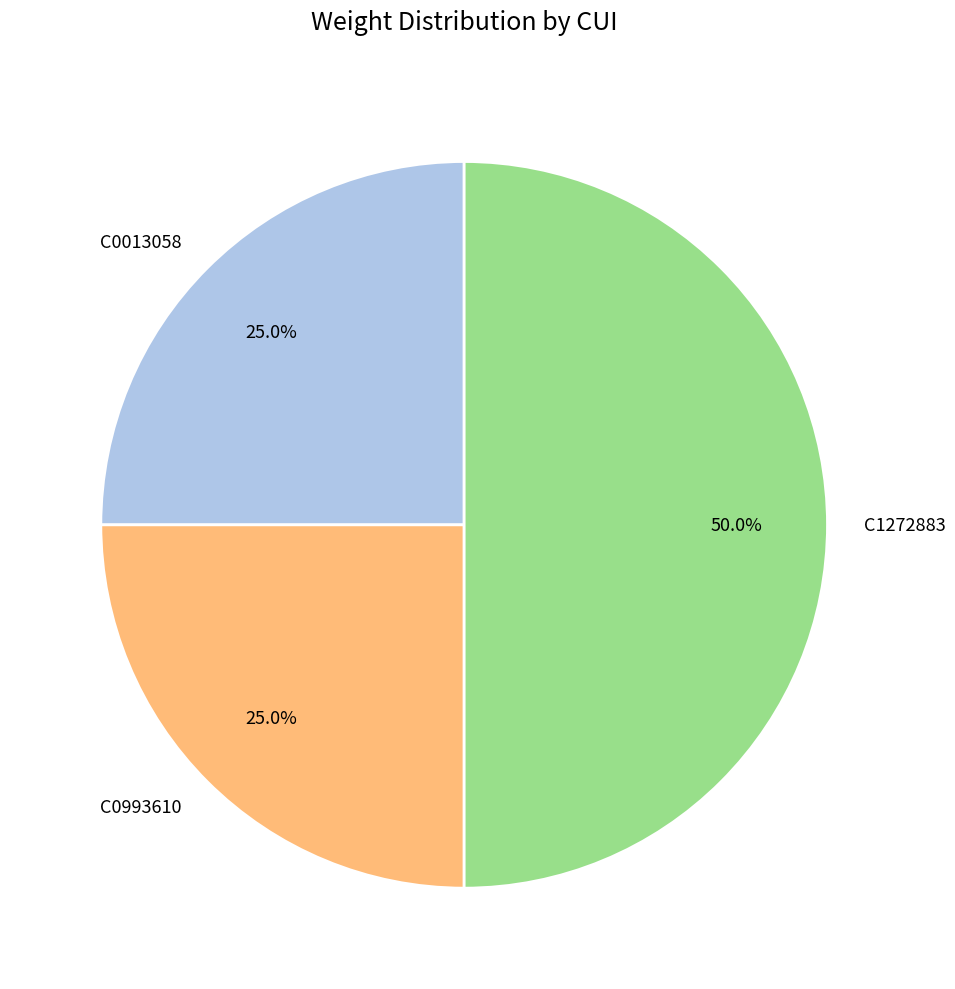

Approximately how many times larger is the value at C0993610 compared to C1272883?

0.5